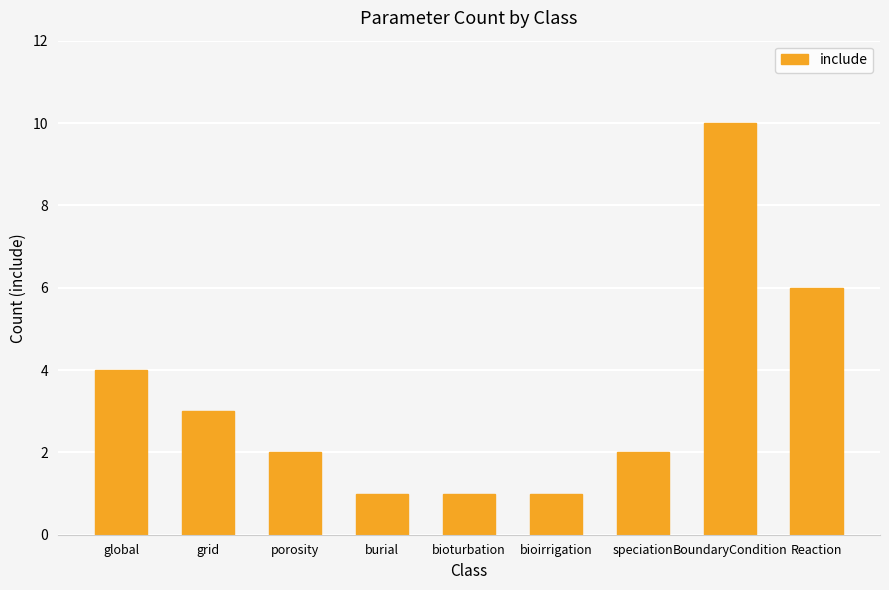

What is the approximate value at speciation?

2